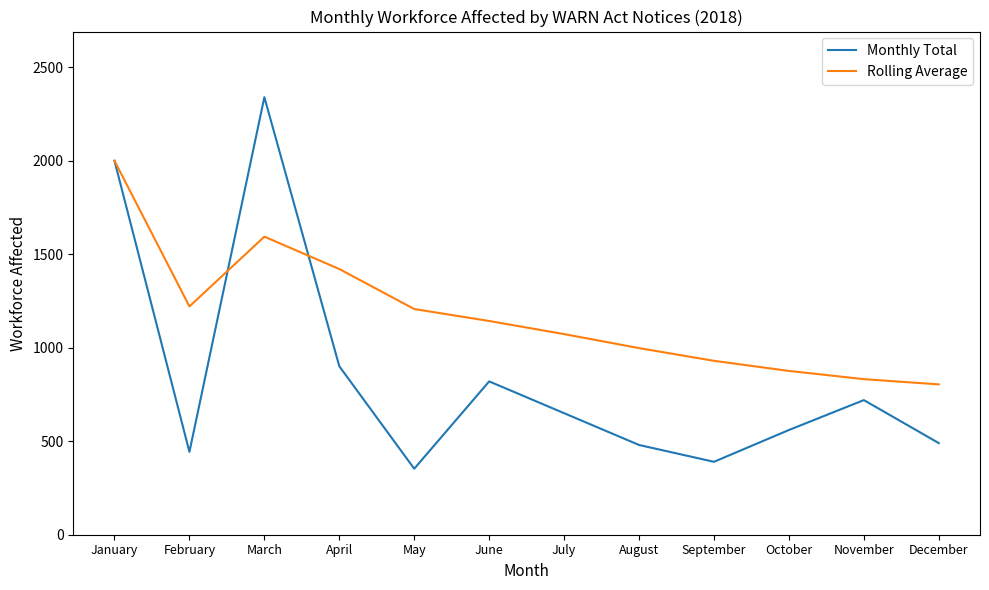

True or false: Monthly Total and Rolling Average cross at least once.

True